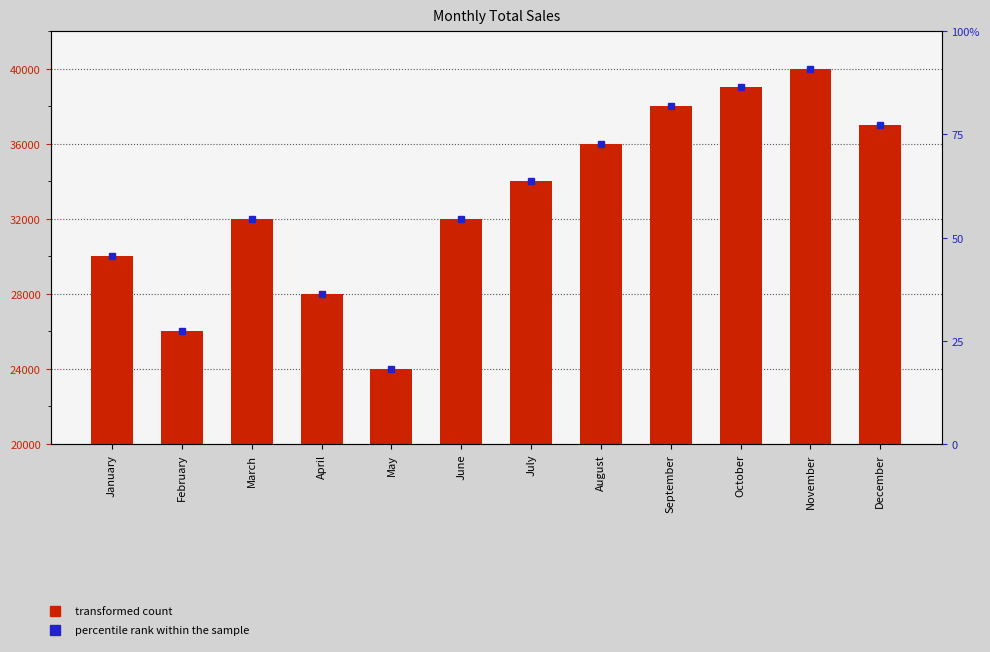

What is the ratio of the value at April to the value at October?

0.7